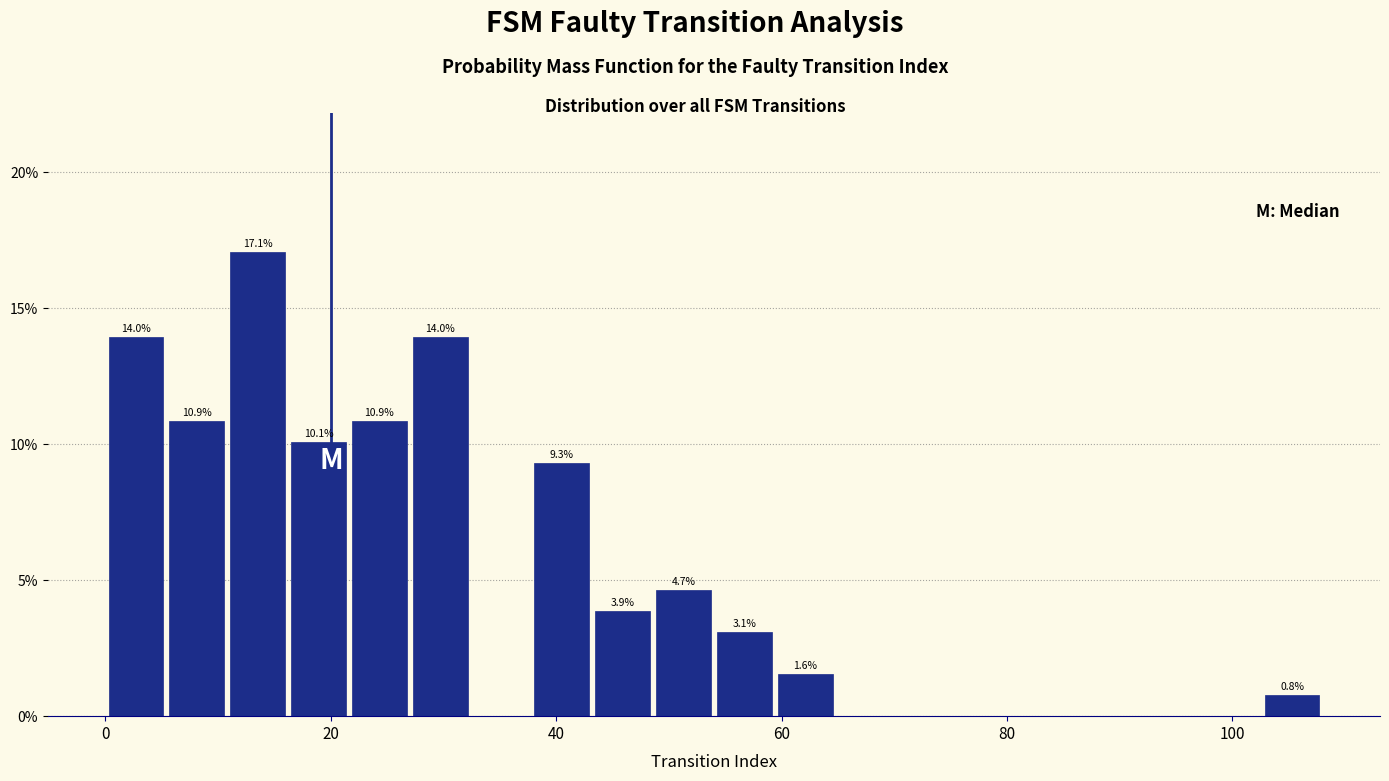

Around what value on the x-axis is the tallest bar? Give the approximate position of its centre, as read against the axis.

14